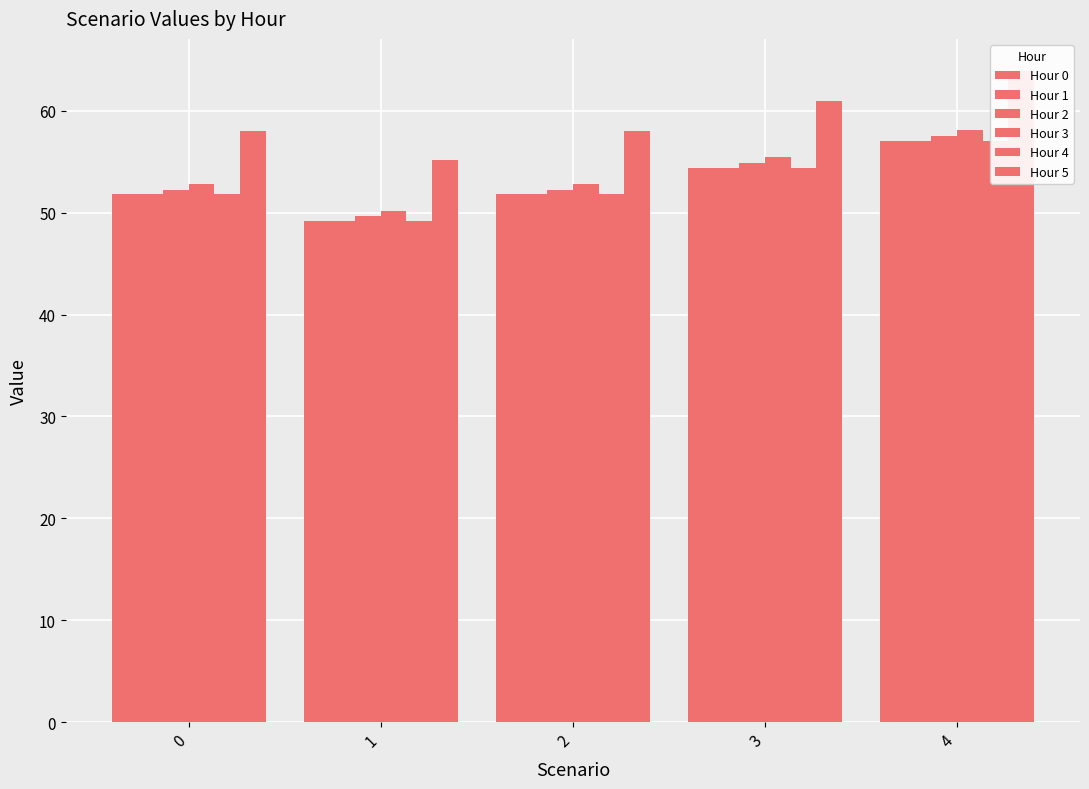

At how many categories does at least one series exceed 60?

2